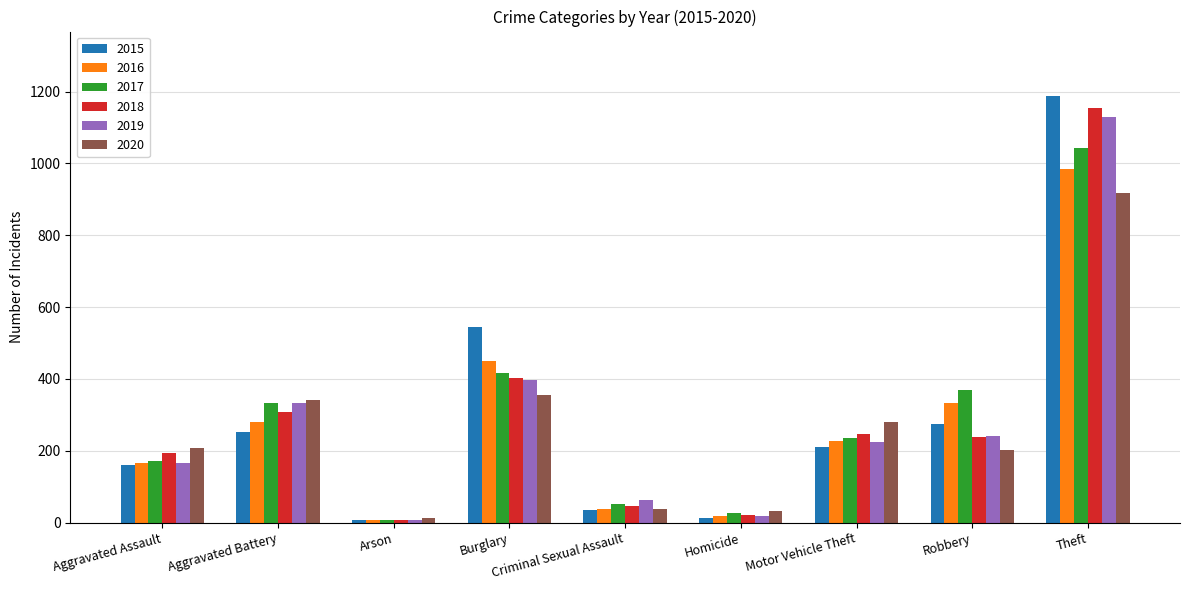

What is the sum of the 2018 values at Aggravated Assault and Criminal Sexual Assault?

238